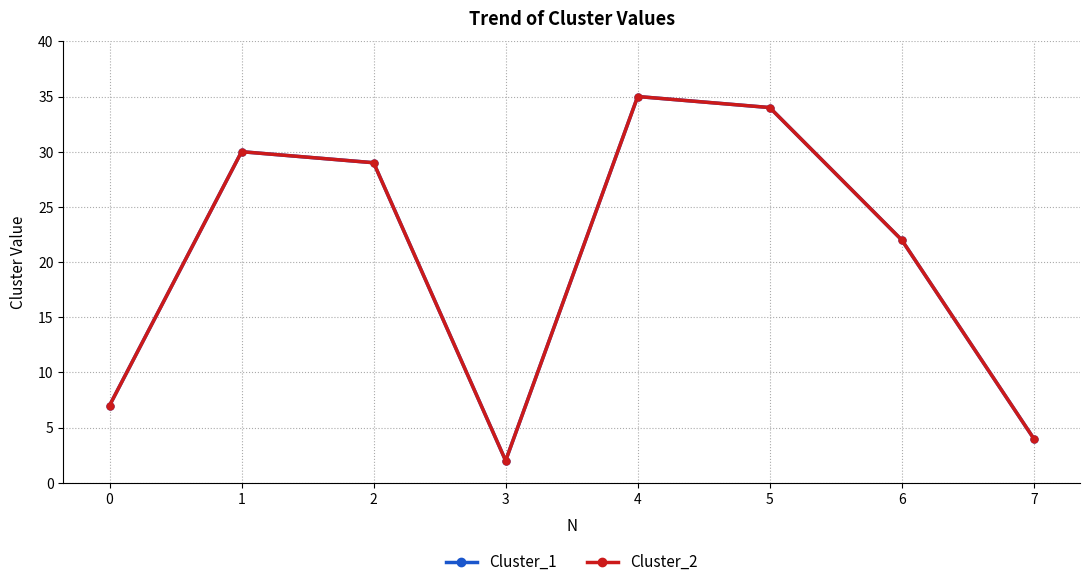

Is this an area chart (filled region under the line)?

No